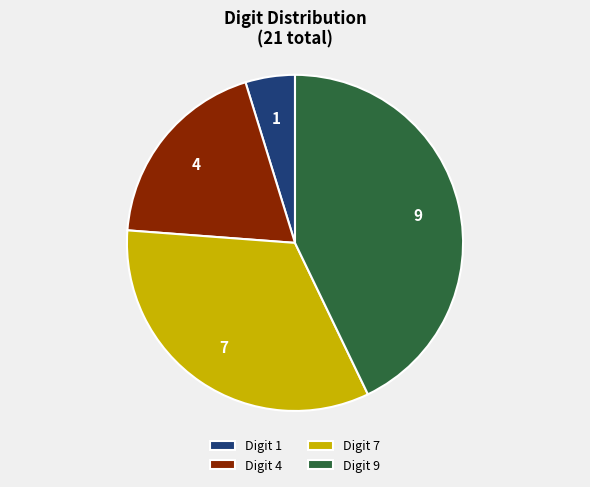

Combined, do 7 and 4 account for over 50%?

Yes